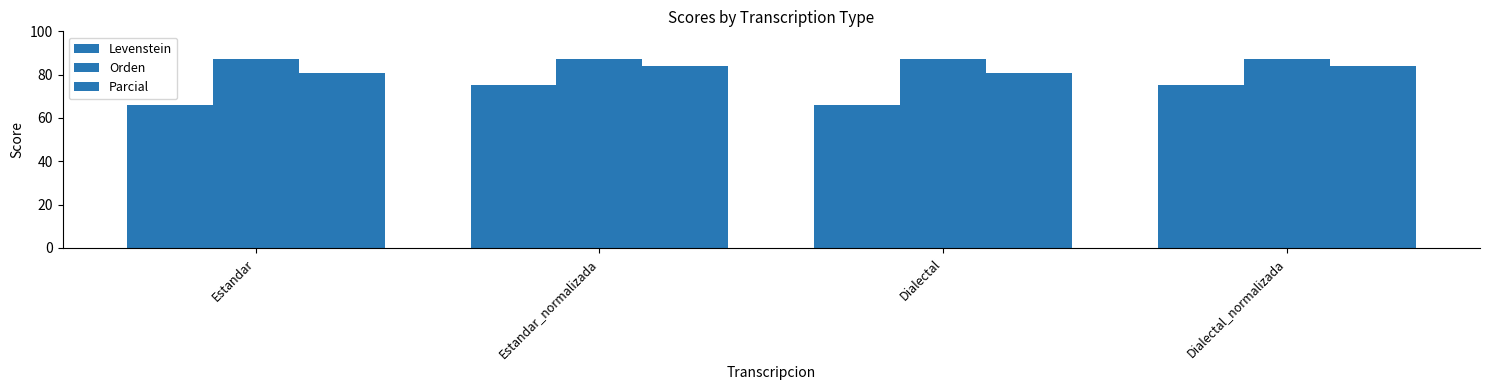

At which category is the sum across all series the highest?

Estandar_normalizada